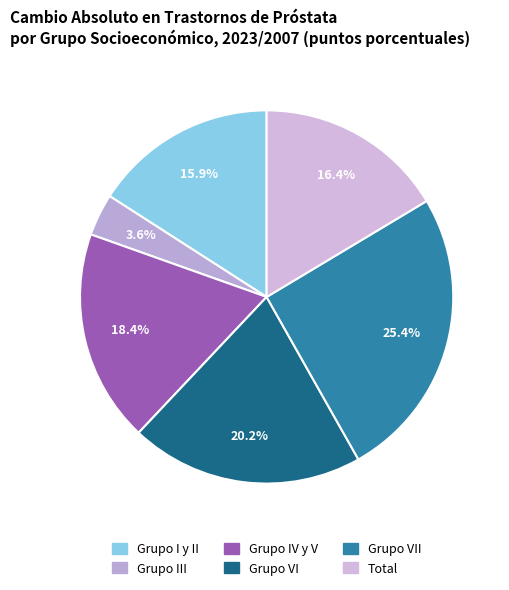

Is there any slice that represents more than half of the pie?

No